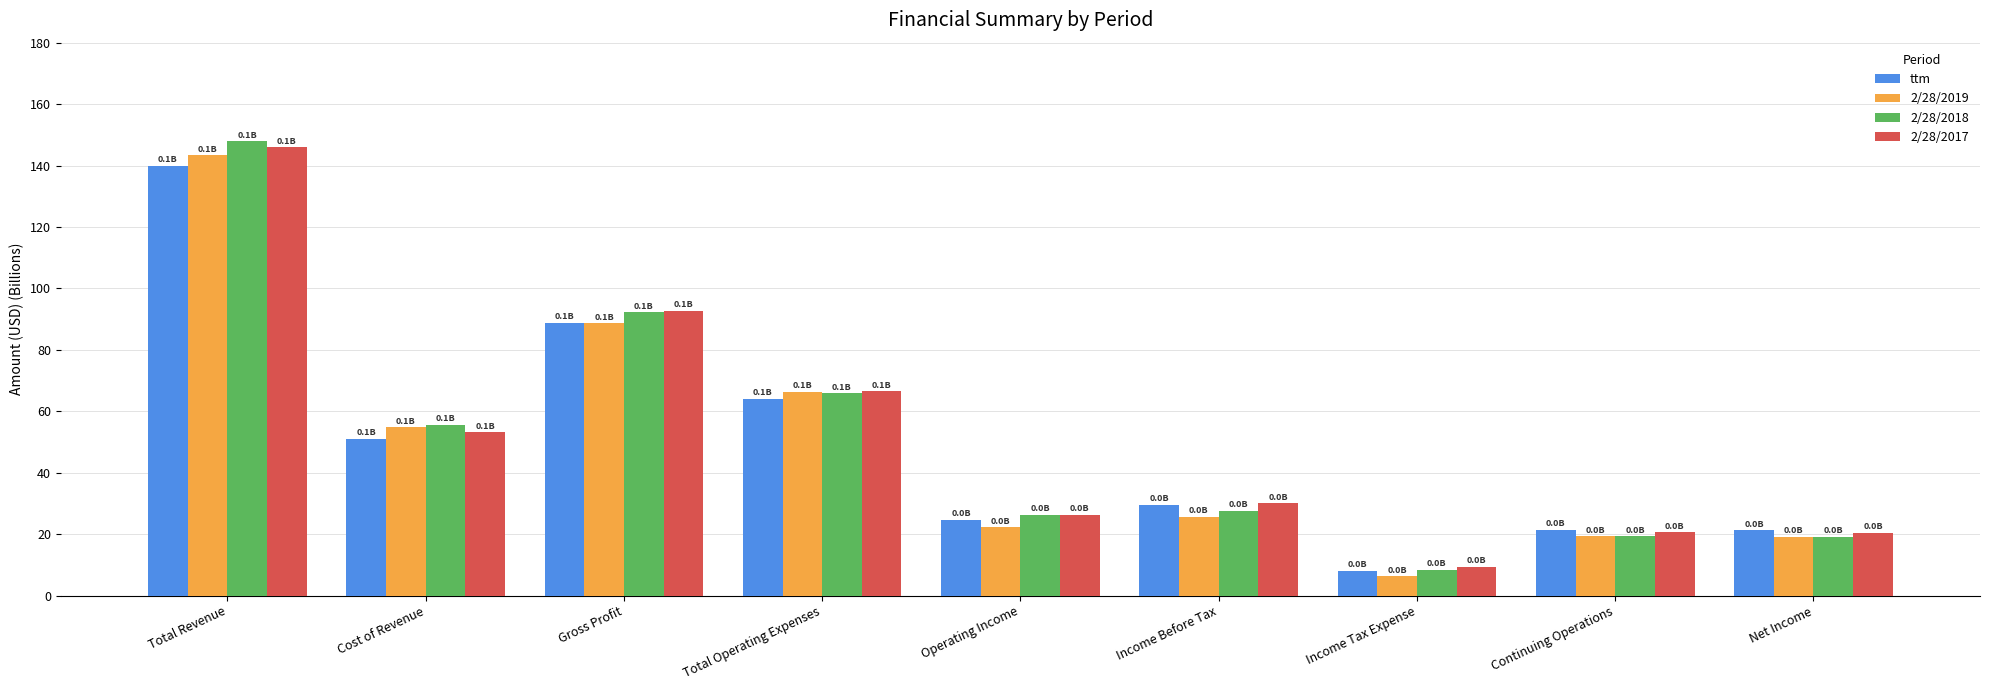

What is the sum of the 2/28/2019 values at Continuing Operations and Total Operating Expenses?

85.8